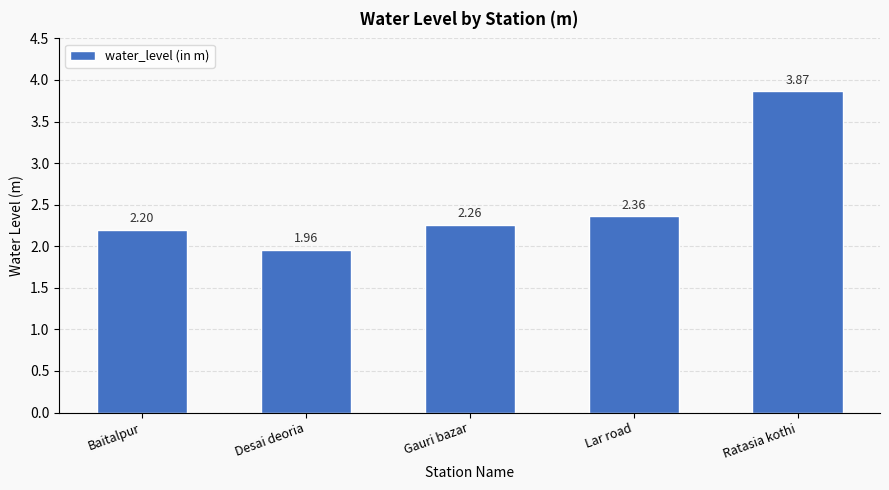

Which label corresponds to the smallest value in the chart?

Desai deoria